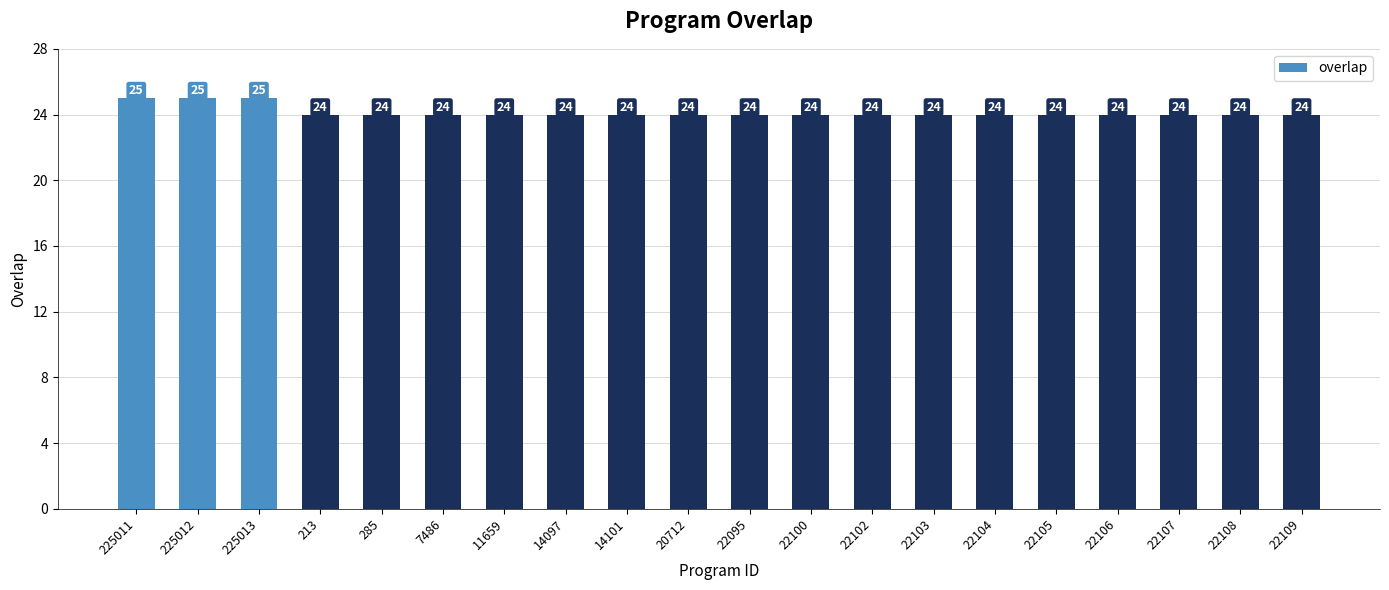

How many bars are there in total?

20